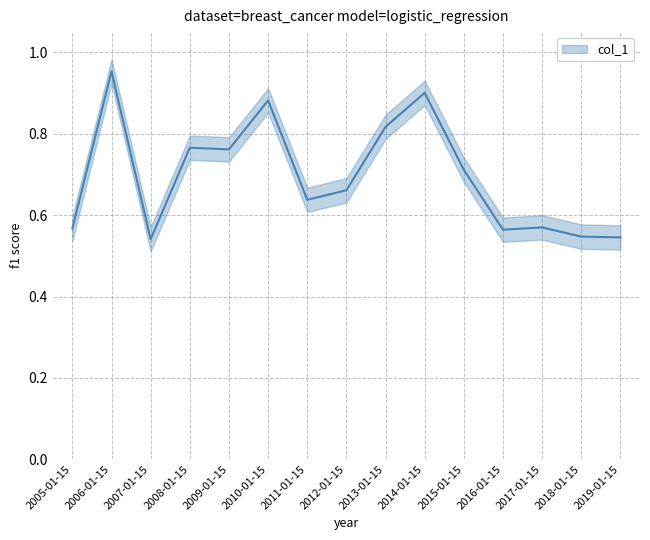

Rank the categories by value from lowest to highest.

2007-01-15, 2019-01-15, 2018-01-15, 2016-01-15, 2005-01-15, 2017-01-15, 2011-01-15, 2012-01-15, 2015-01-15, 2009-01-15, 2008-01-15, 2013-01-15, 2010-01-15, 2014-01-15, 2006-01-15